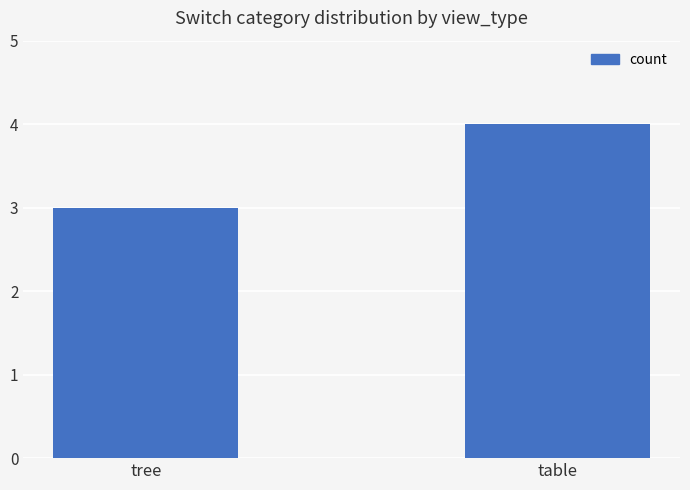

What is the label of the 1st bar from the right?

table